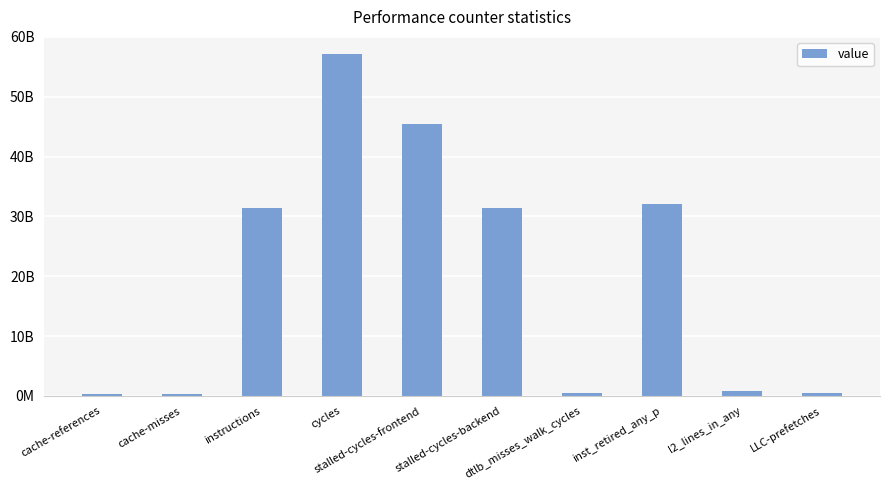

What position from the right is cache-references?

10